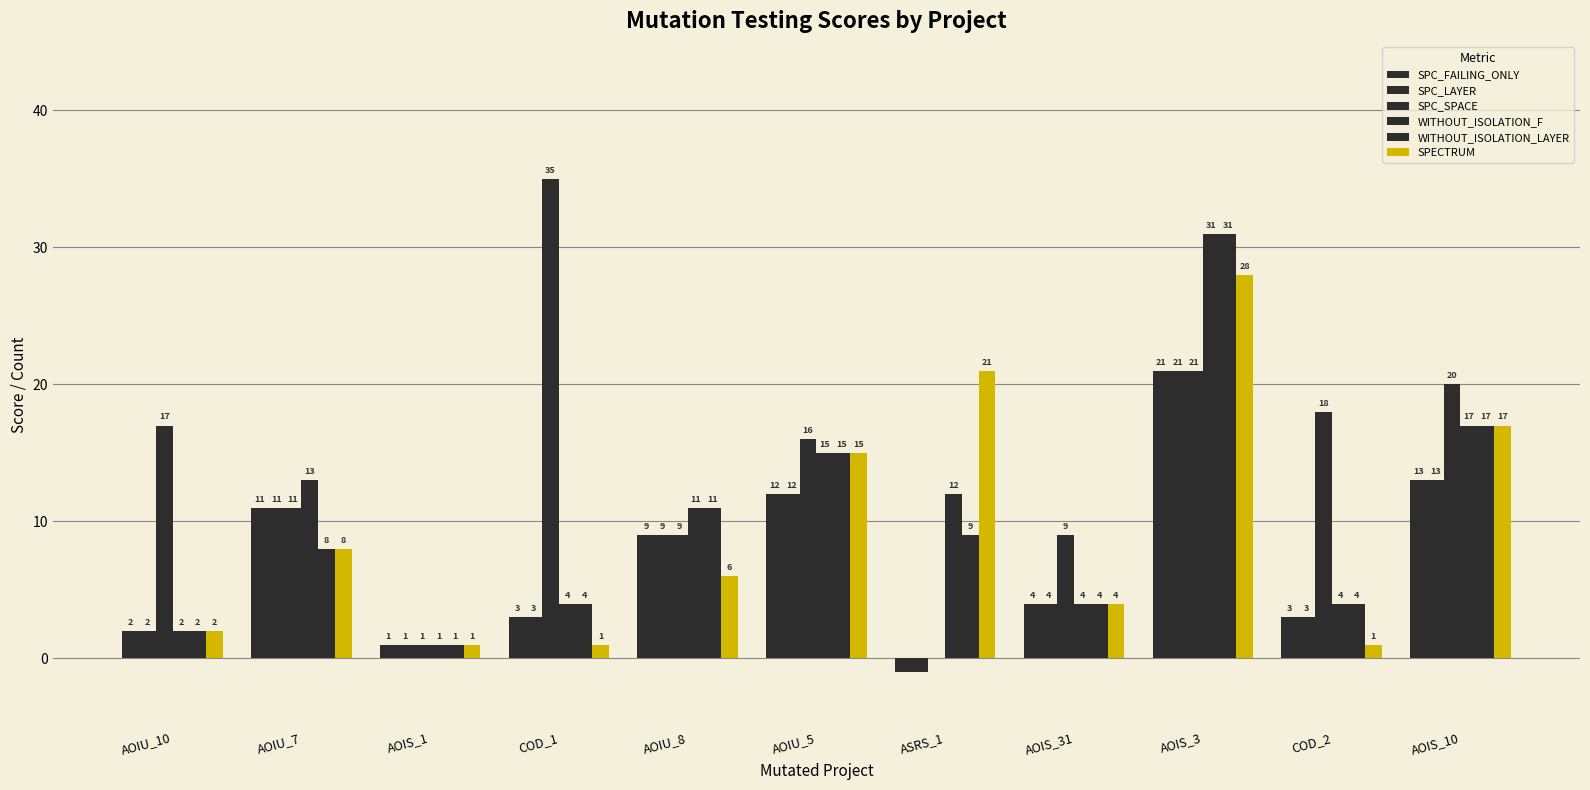

What is the difference between the SPC_FAILING_ONLY values at AOIU_7 and AOIS_31?

7